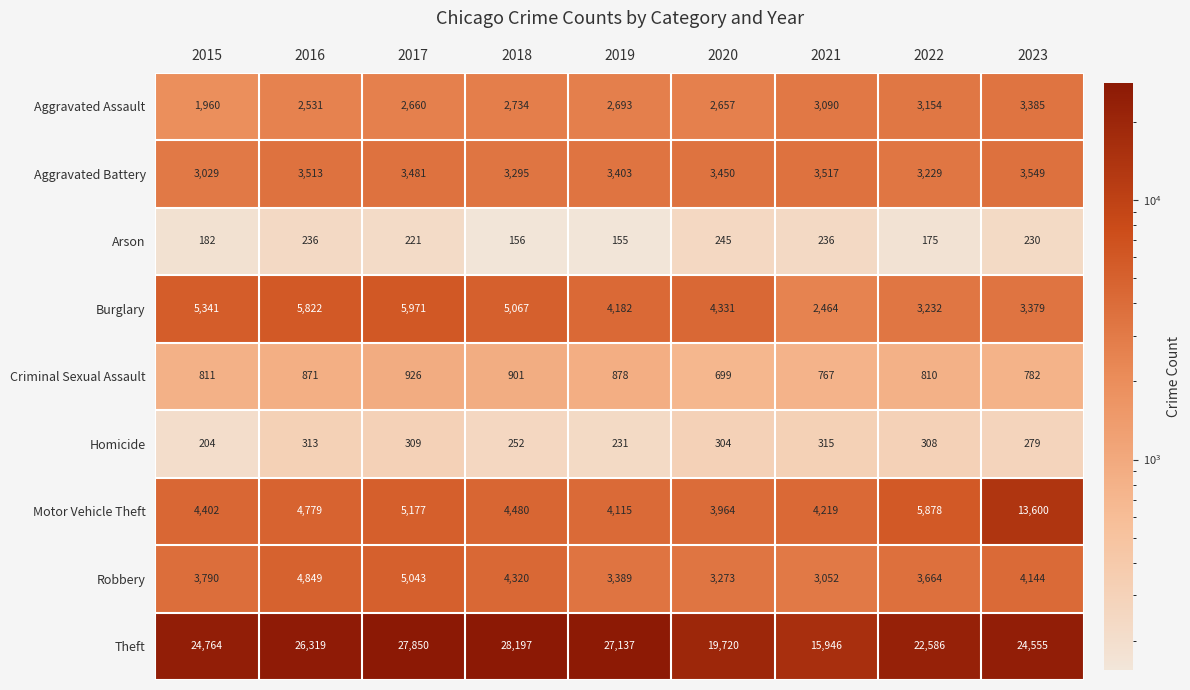

Which series has the largest range (max minus min)?

Theft